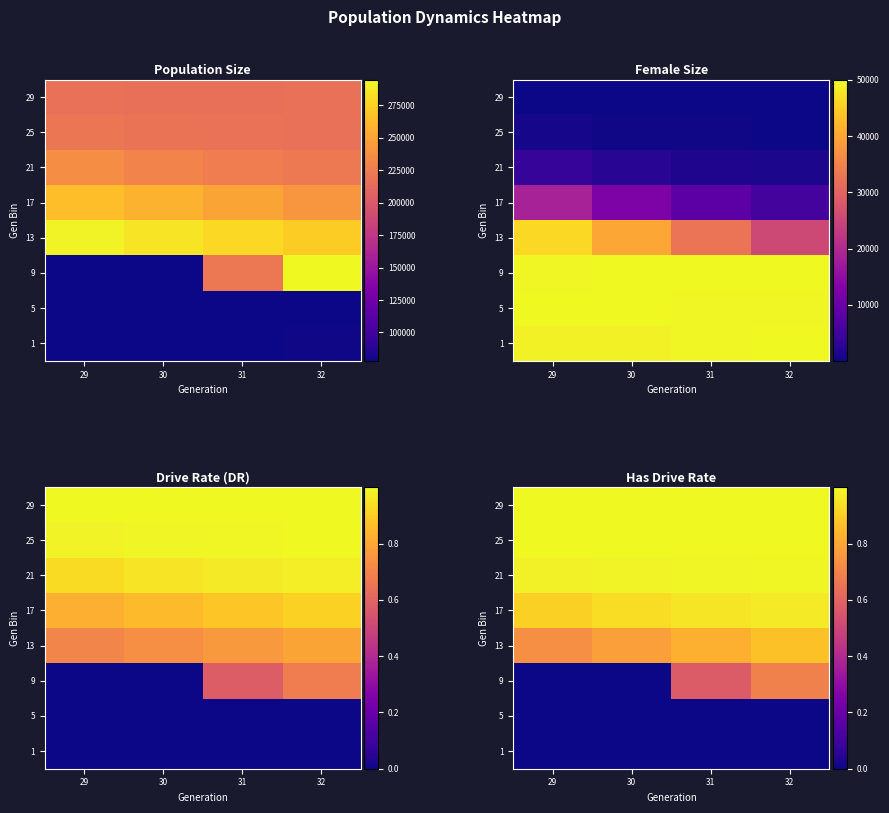

Which has a higher value, 30 or 29?

30